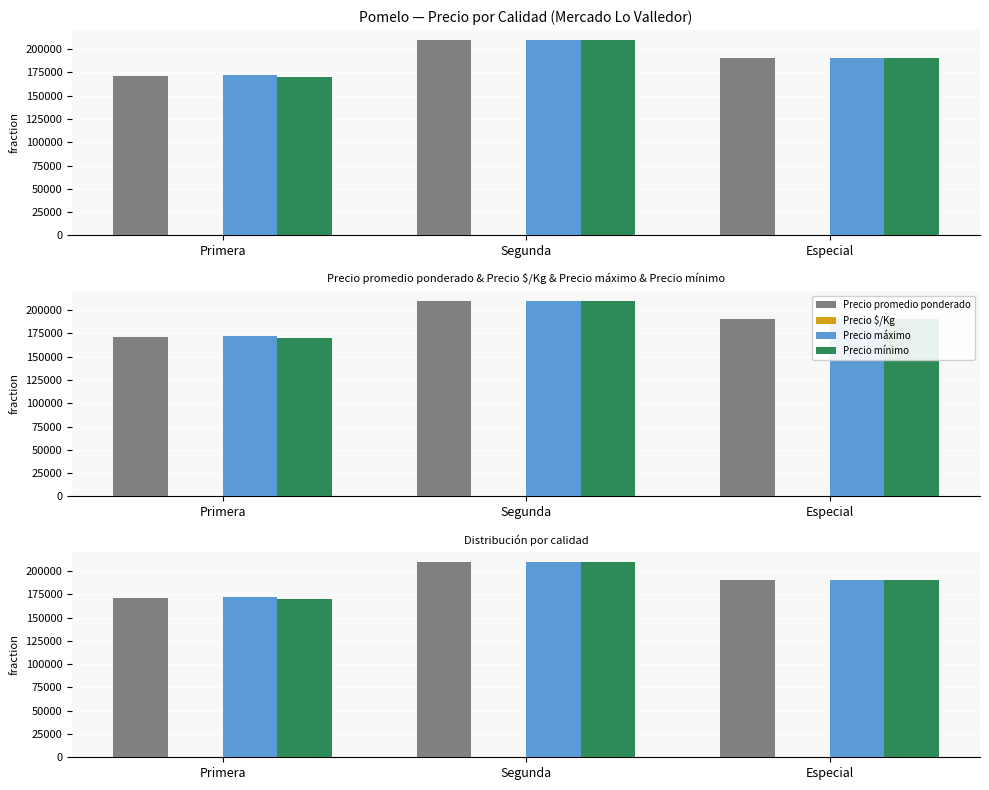

Are the bars grouped side by side (vs. stacked)?

Yes